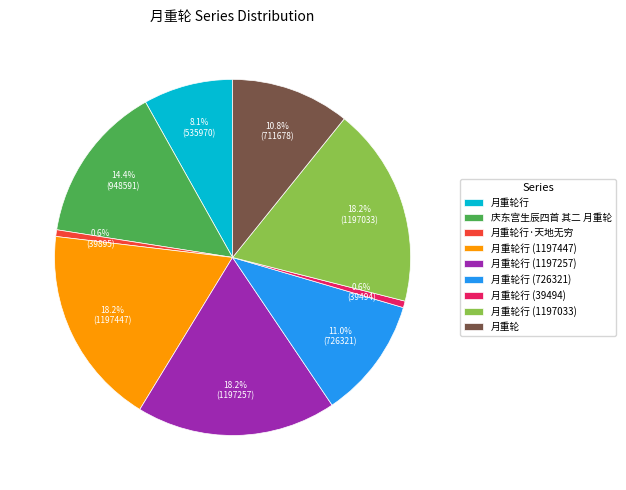

Do 月重轮 and 月重轮行 together represent more than half of the pie?

No